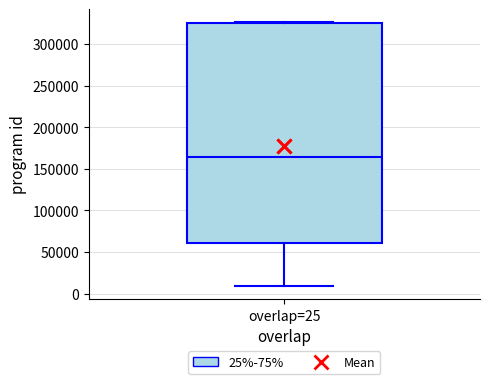

Transcribe this box plot: give where the median line is, the range the box spans, and where the two whiskers end, as read against the y-axis. The values are not printed on the chart, so give them approximately, as read against the axis.

median 165000, box 60000 to 325000, whiskers 10000 to 325000